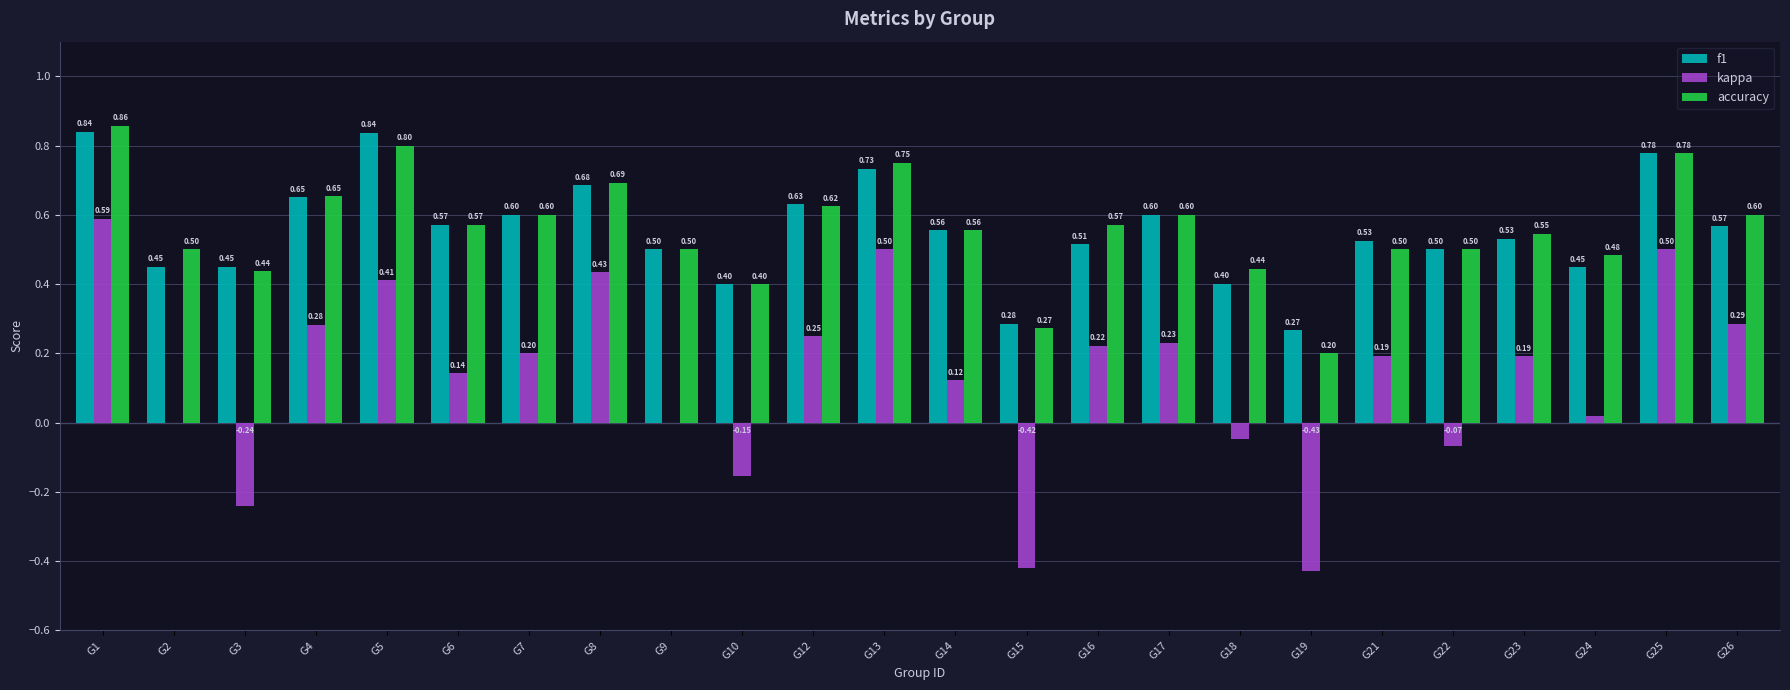

At which category is the sum across all series the highest?

G1